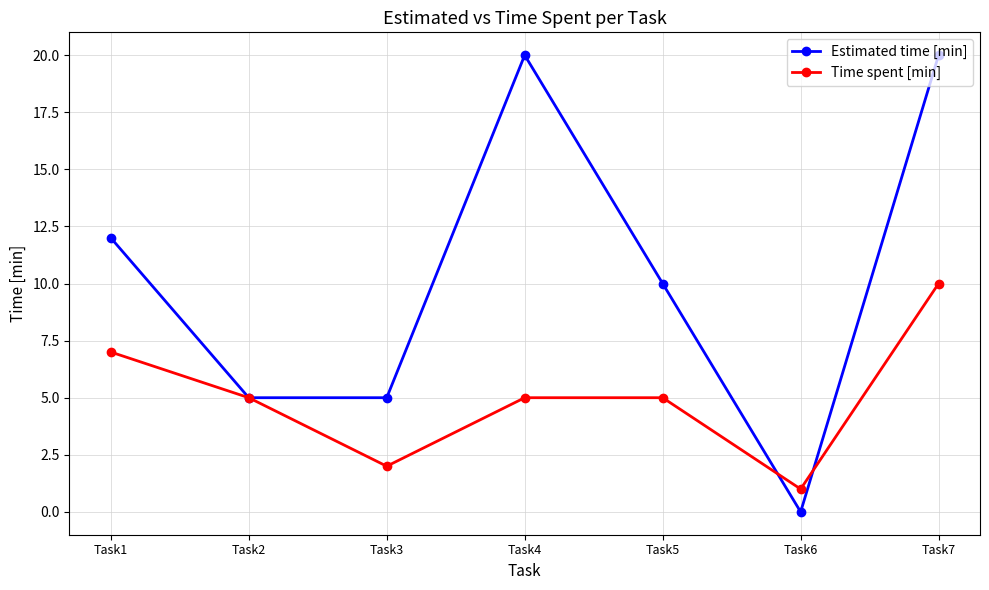

Reading left to right, list all the values displayed in this chart.

Estimated time [min]: Task1=12	Task2=5	Task3=5	Task4=20	Task5=10	Task6=0	Task7=20
Time spent [min]: Task1=7	Task2=5	Task3=2	Task4=5	Task5=5	Task6=1	Task7=10